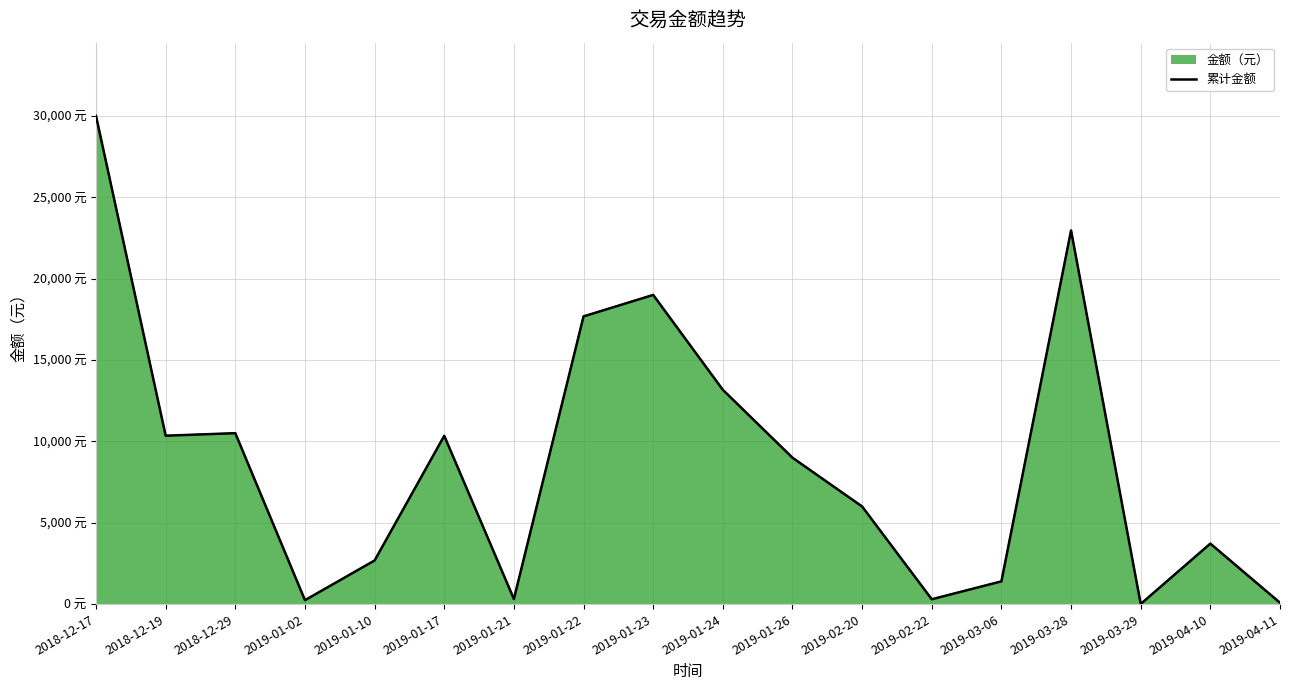

What is the label of the 1st point from the right?

2019-04-11